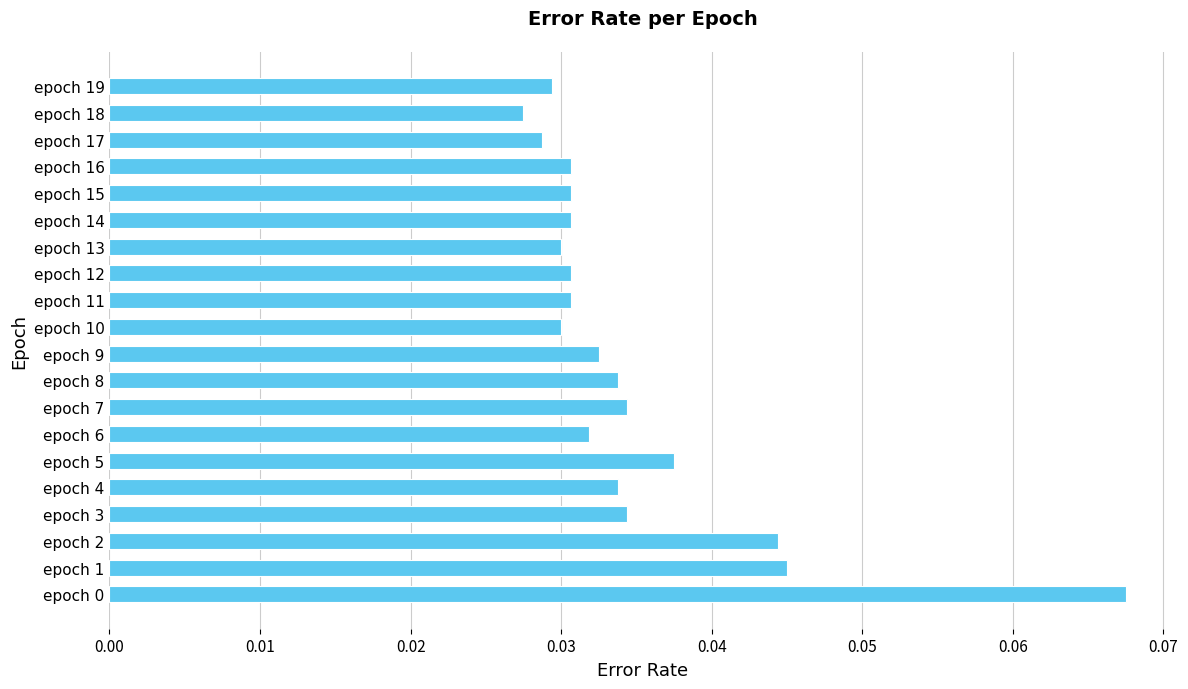

Where is the data nearest to the value 0?

epoch 18